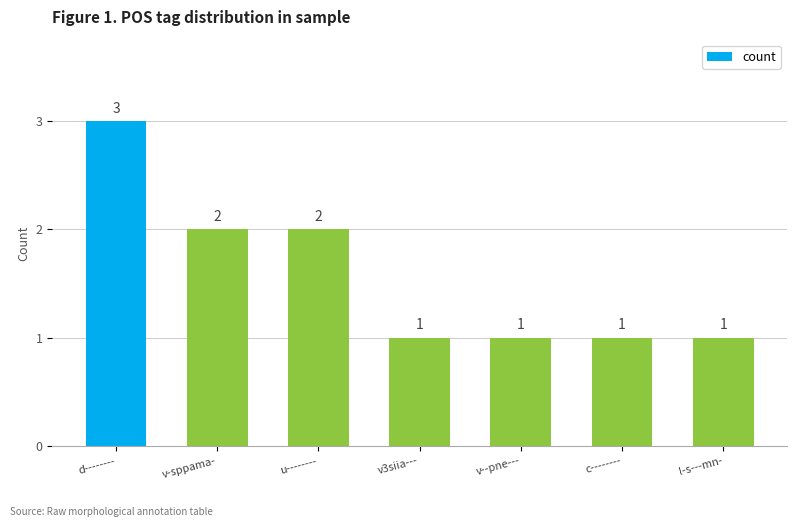

The value at l-s---mn- is 1. True or false?

True